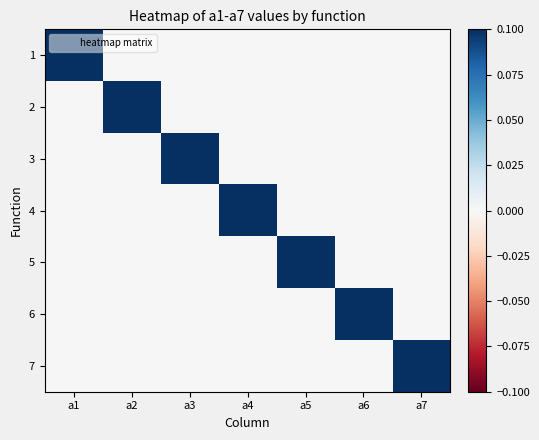

How many distinct data groups are displayed?

7